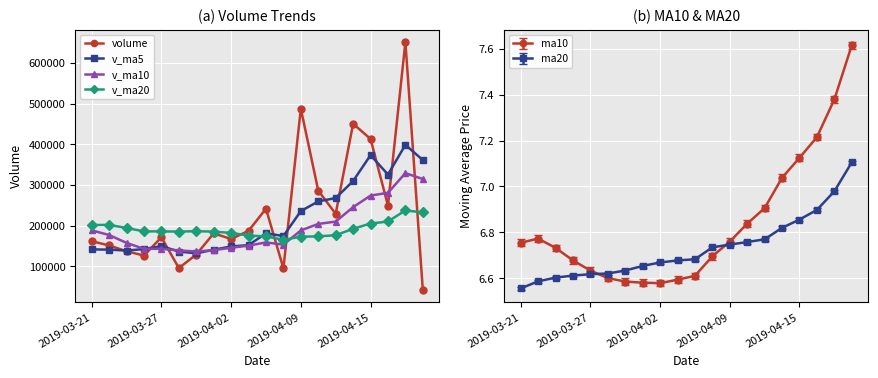

What is the lowest value of the v_ma20 series?

165338.7